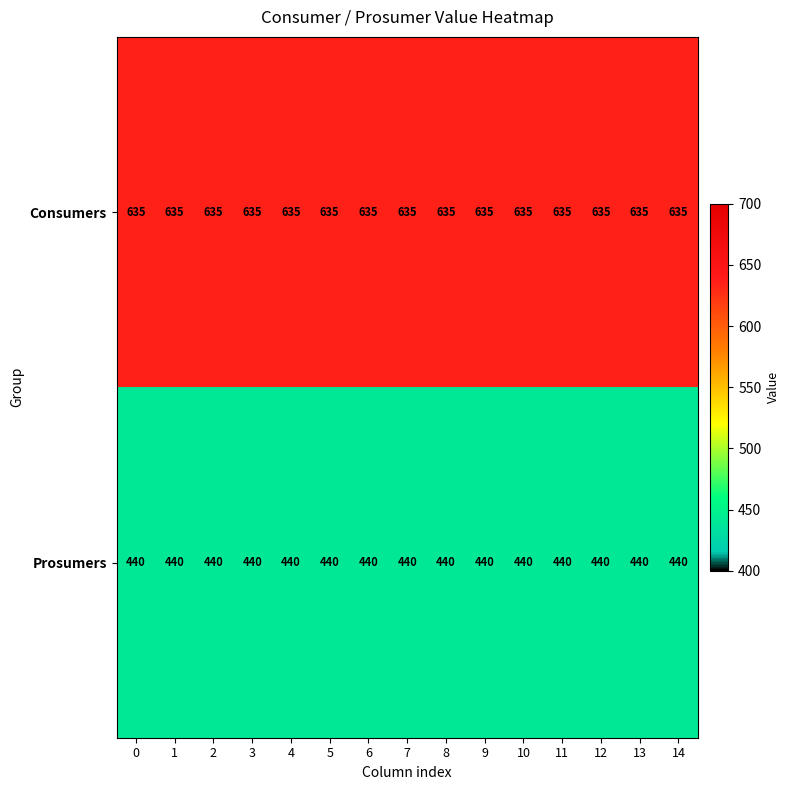

List the series in order of their peak value, highest first.

Consumers, Prosumers